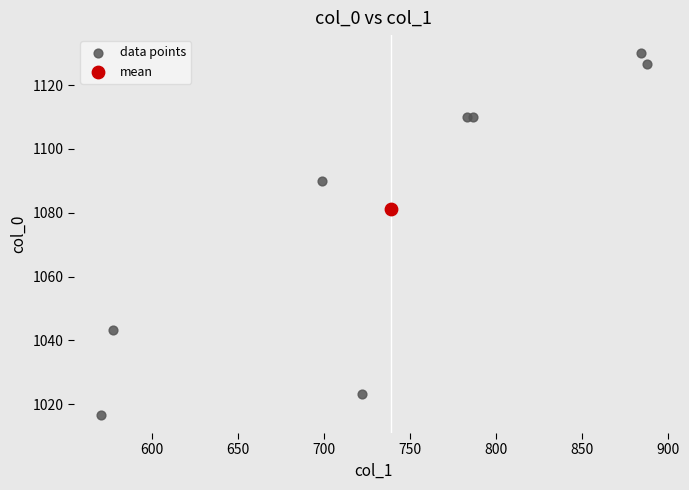

What are all the series names shown in the legend?

data points, mean